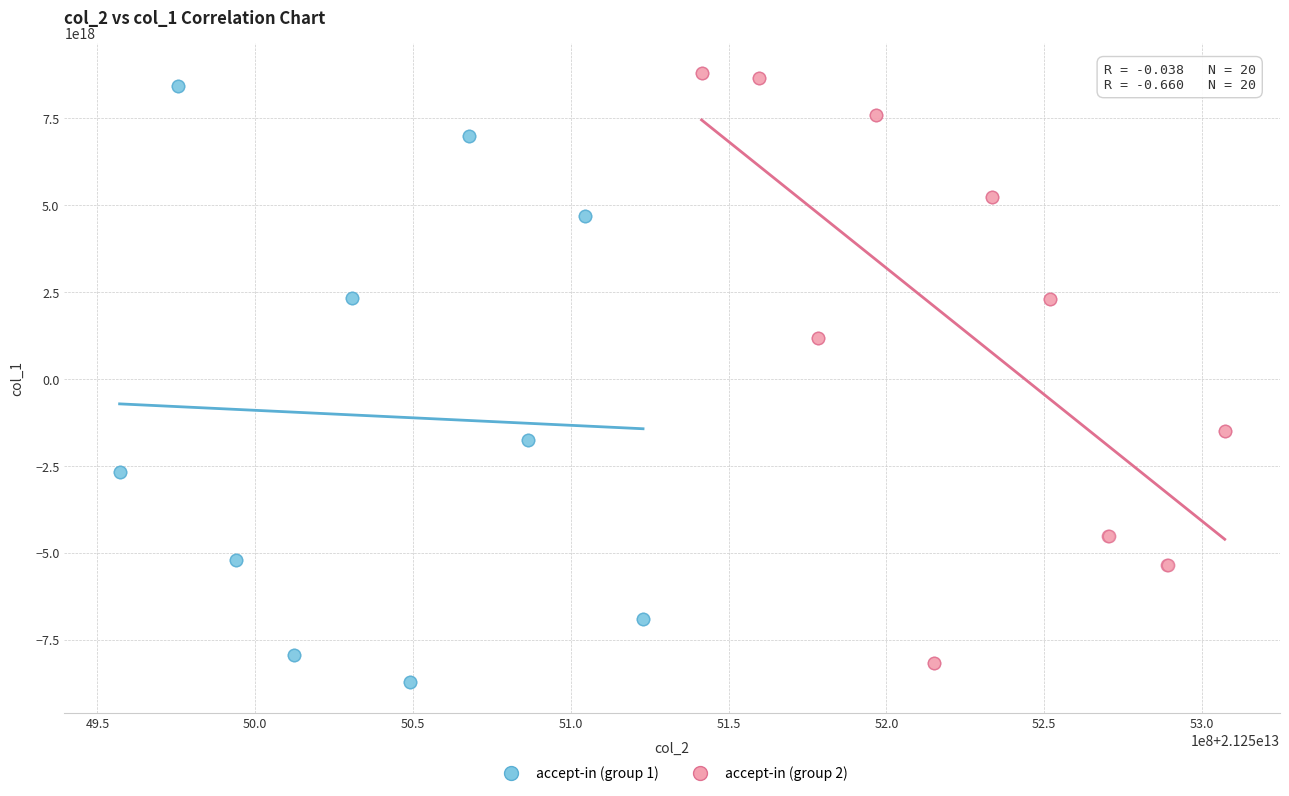

What are all the series names shown in the legend?

accept-in (group 1), accept-in (group 2)